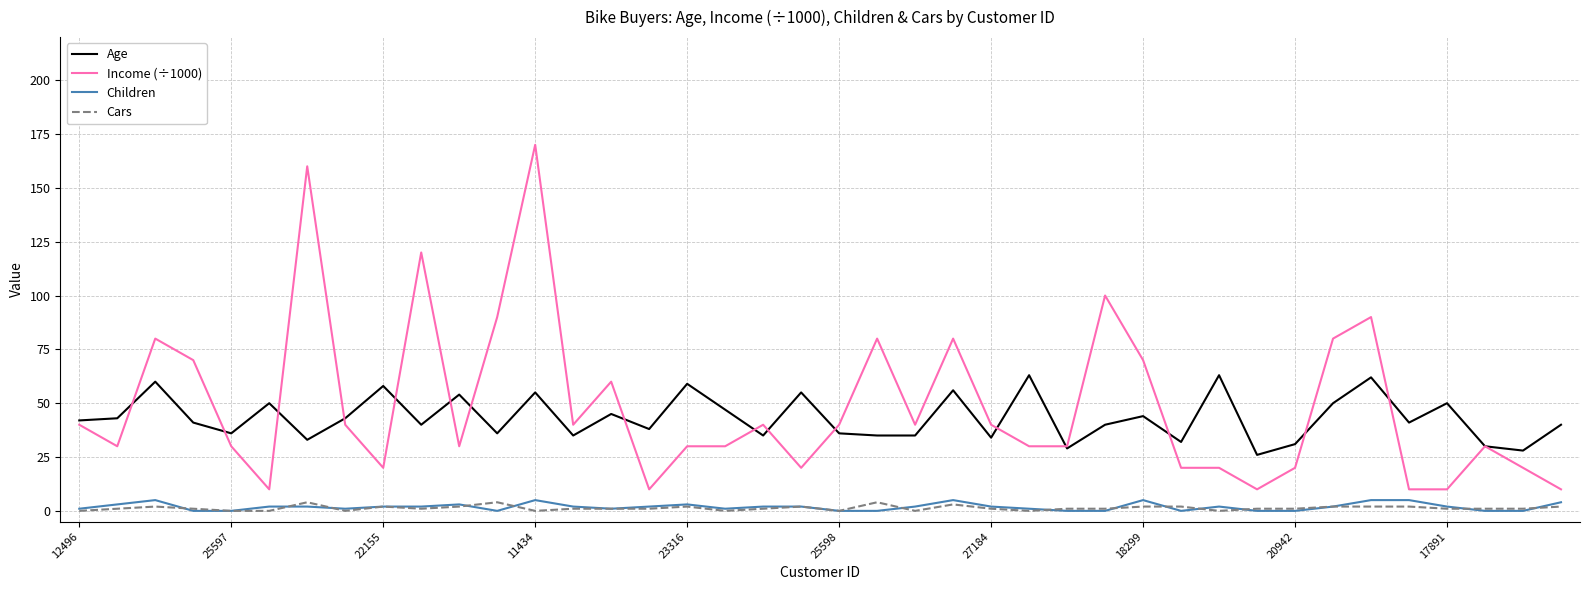

Reading left to right, transcribe all the data shown in this chart.

Age: 42	43	60	41	36	50	33	43	58	40	54	36	55	35	45	38	59	47	35	55	36	35	35	56	34	63	29	40	44	32	63	26	31	50	62	41	50	30	28	40
Income (÷1000): 40	30	80	70	30	10	160	40	20	120	30	90	170	40	60	10	30	30	40	20	40	80	40	80	40	30	30	100	70	20	20	10	20	80	90	10	10	30	20	10
Children: 1	3	5	0	0	2	2	1	2	2	3	0	5	2	1	2	3	1	2	2	0	0	2	5	2	1	0	0	5	0	2	0	0	2	5	5	2	0	0	4
Cars: 0	1	2	1	0	0	4	0	2	1	2	4	0	1	1	1	2	0	1	2	0	4	0	3	1	0	1	1	2	2	0	1	1	2	2	2	1	1	1	2